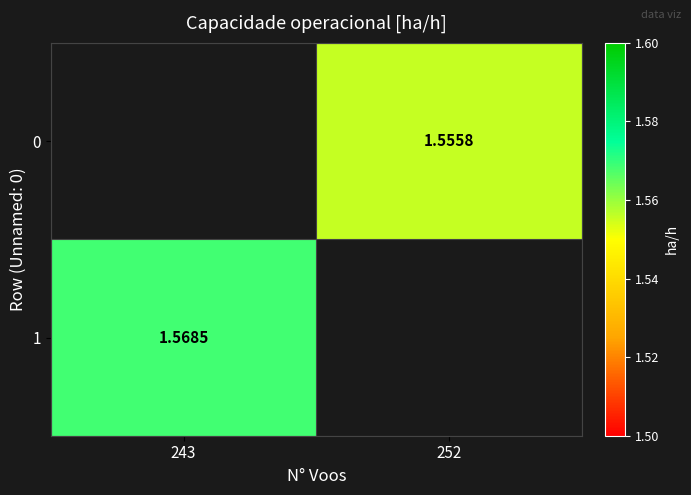

Rank the series at 252 from lowest to highest value.

1, 0